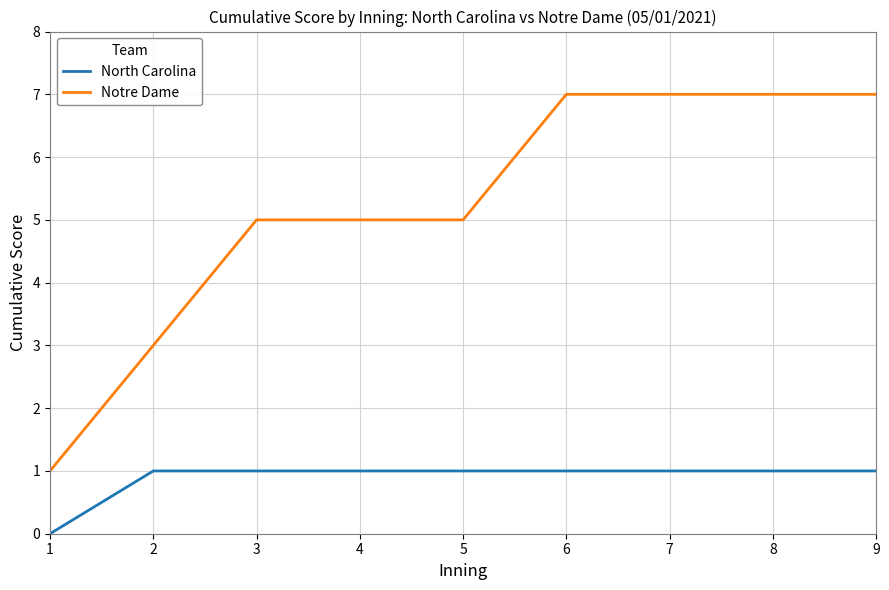

The value of North Carolina at 8 is 1. True or false?

True